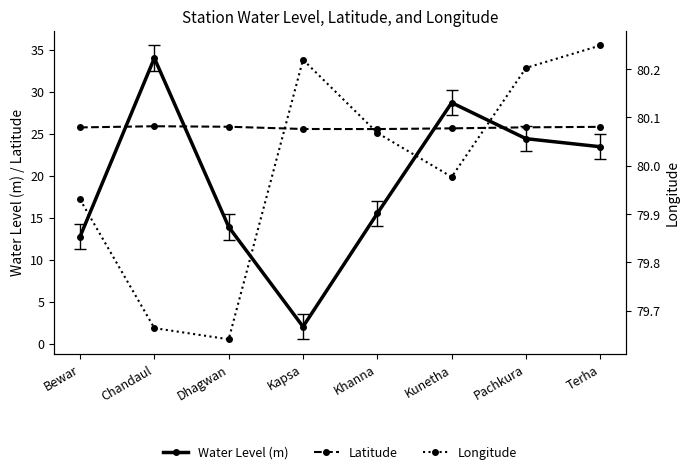

At which category is the sum across all series the highest?

Chandaul